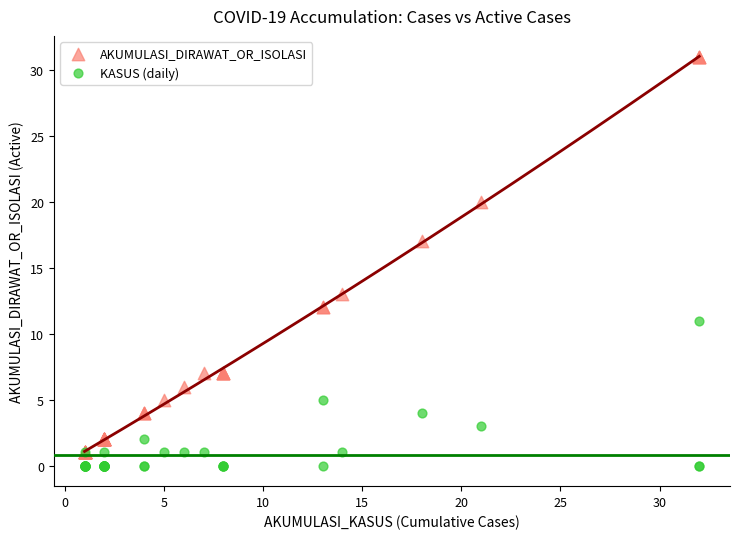

Which series reaches the maximum Y coordinate?

AKUMULASI_DIRAWAT_OR_ISOLASI